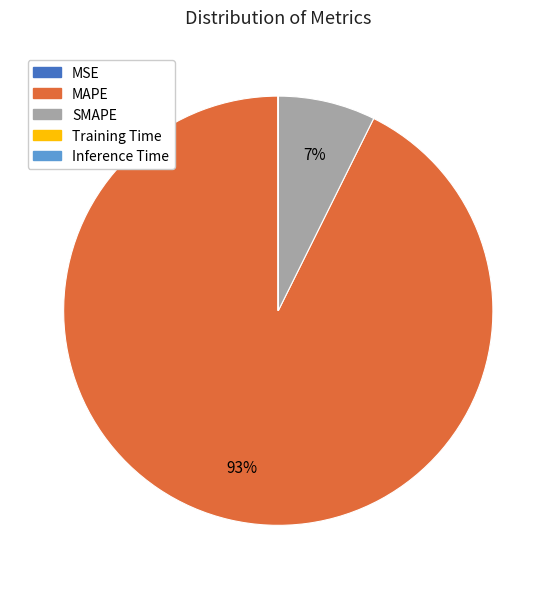

Which slice is the largest?

MAPE